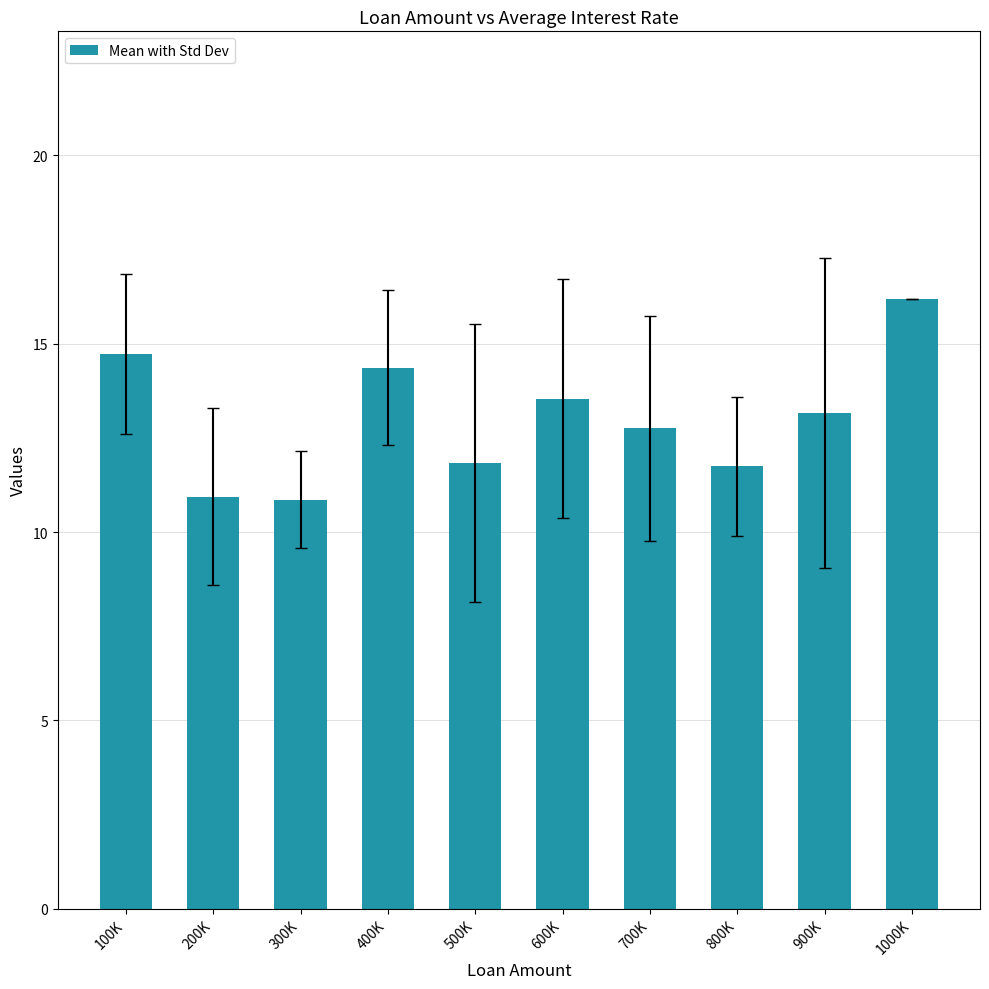

What is the difference between the maximum and second lowest values?

5.3